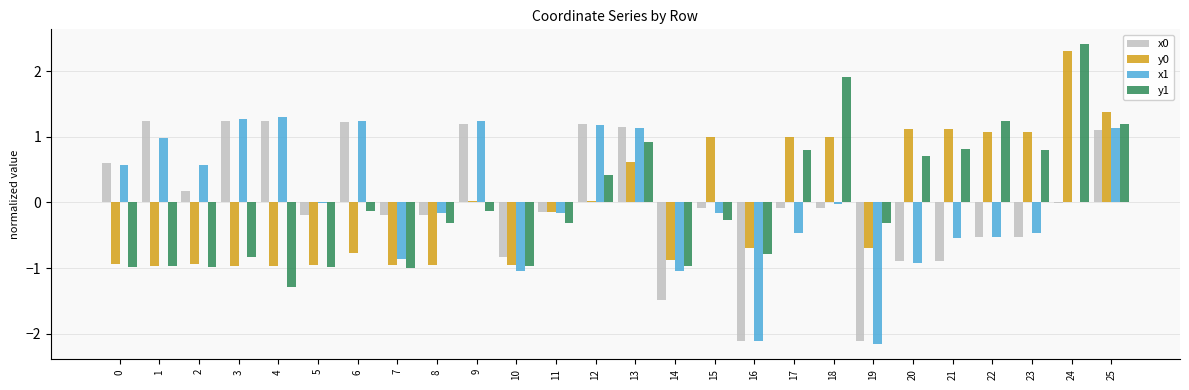

Which category has the highest value across all series?

24